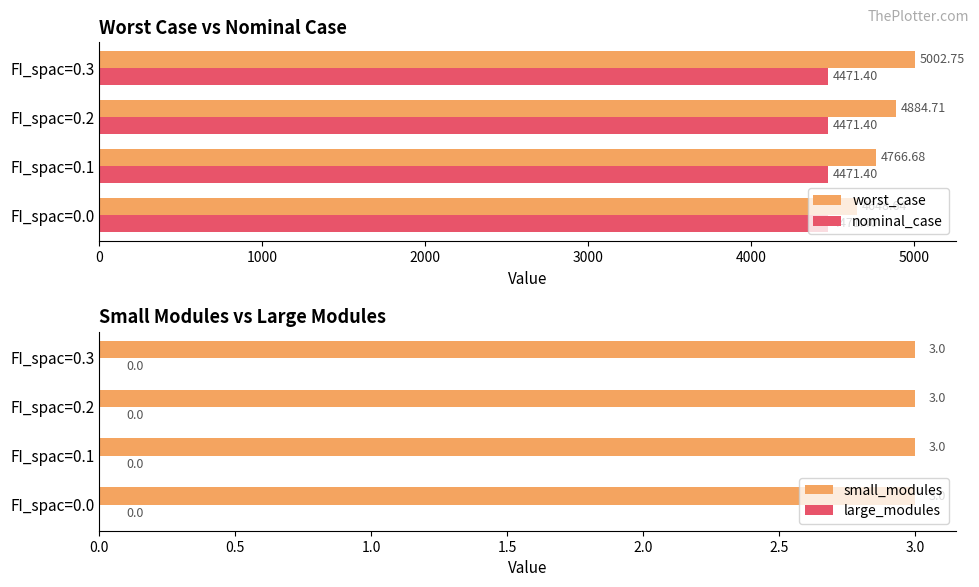

What are all the series names shown in the legend?

worst_case, nominal_case, small_modules, large_modules